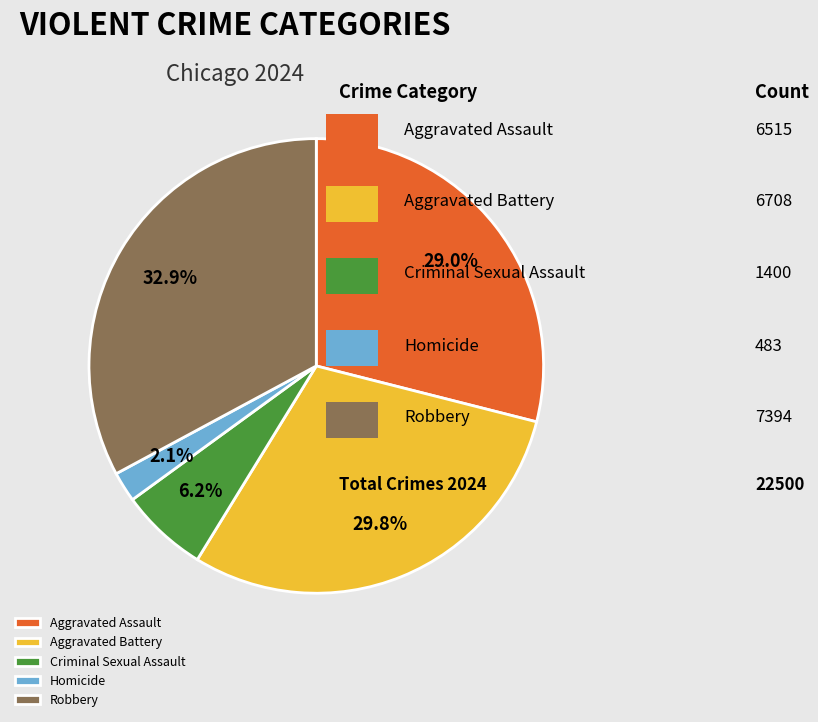

How many segments does this pie chart have?

5